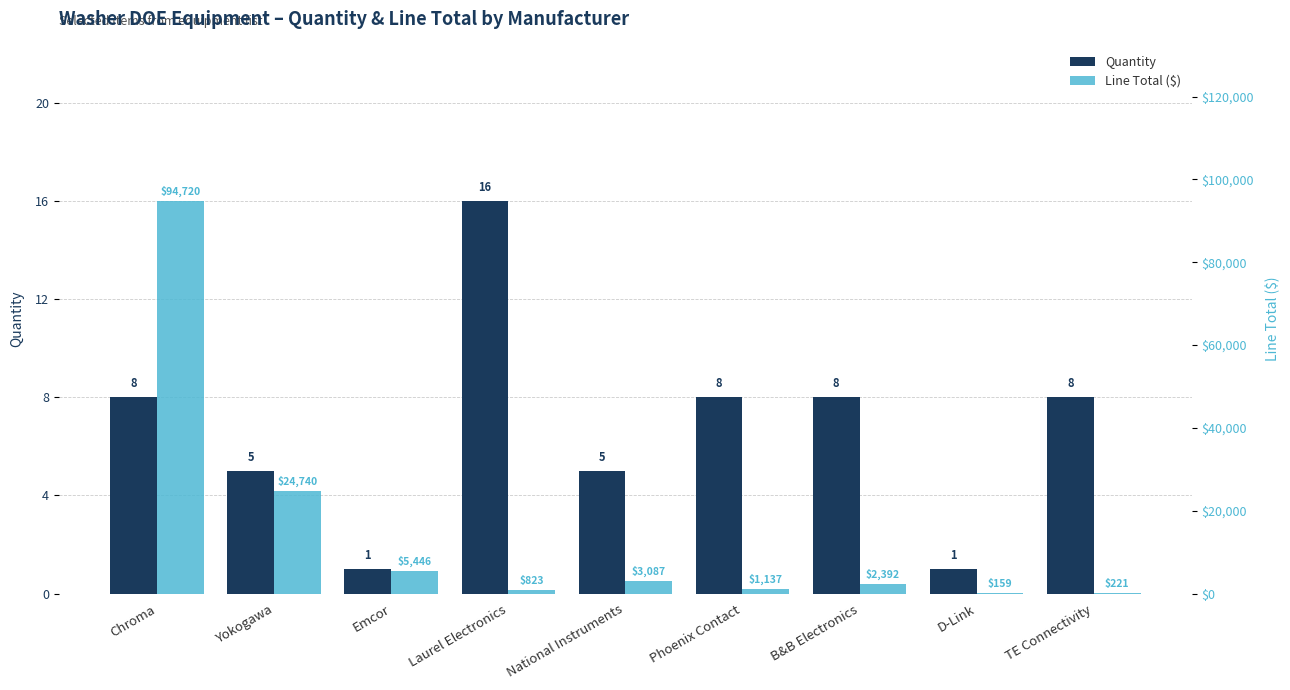

True or false: Line Total ($) has a value of 324.4 at TE Connectivity.

False